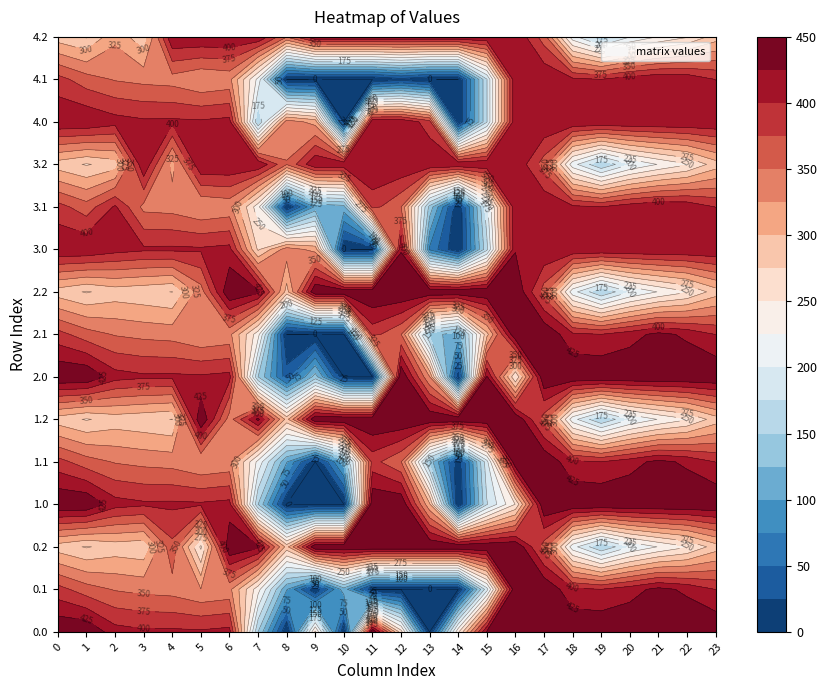

The value of 1.2 at 19 is 270.4. True or false?

False